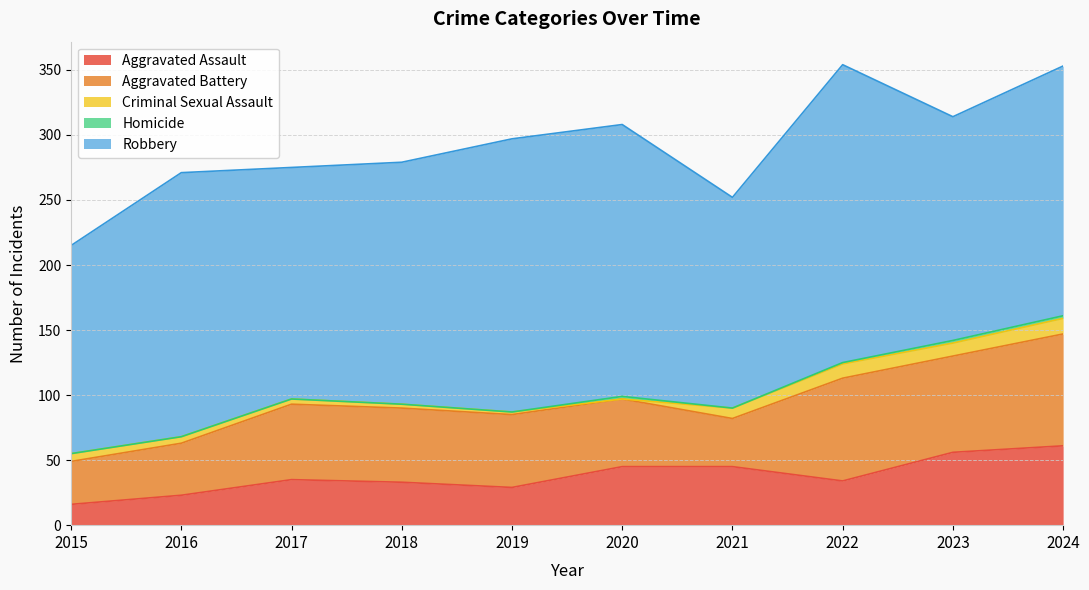

Which series has the largest range (max minus min)?

Robbery